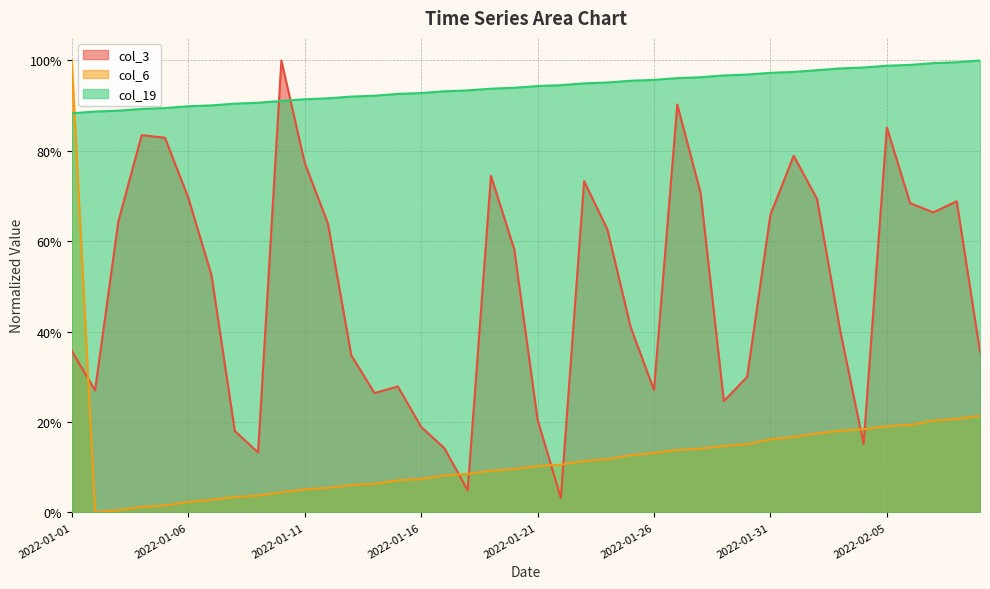

Which has a higher value, 2022-01-23 or 2022-01-06?

2022-01-23